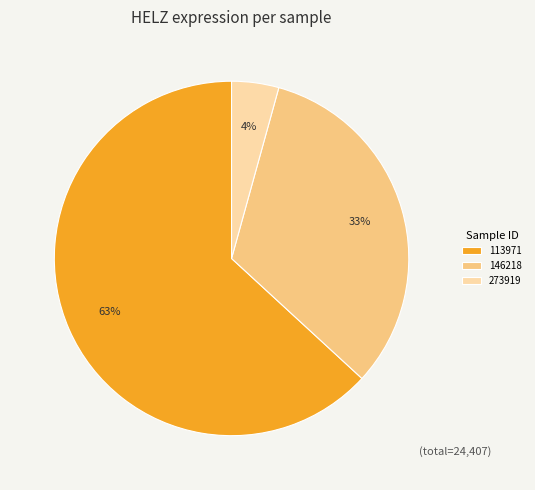

Combined, do 146218 and 273919 account for over 50%?

No